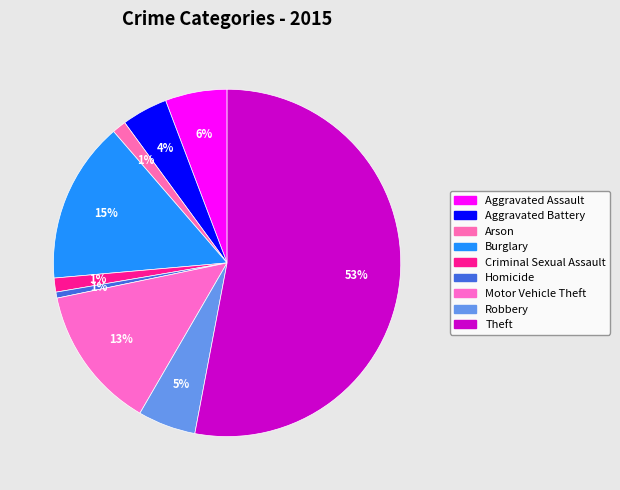

Which slice represents more than half of the pie?

Theft